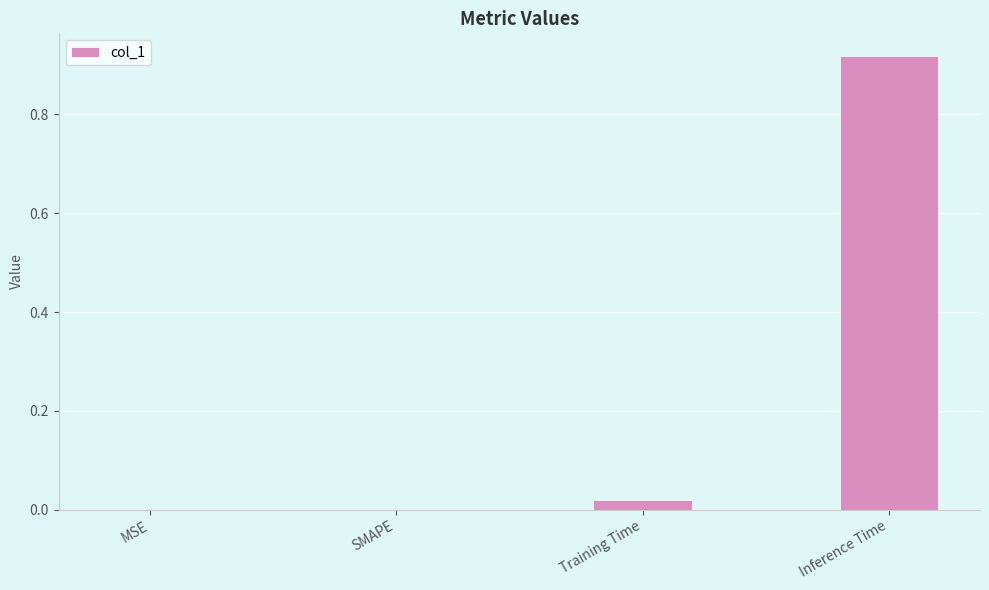

The chart shows a value of 0.0 at MSE. True or false?

True